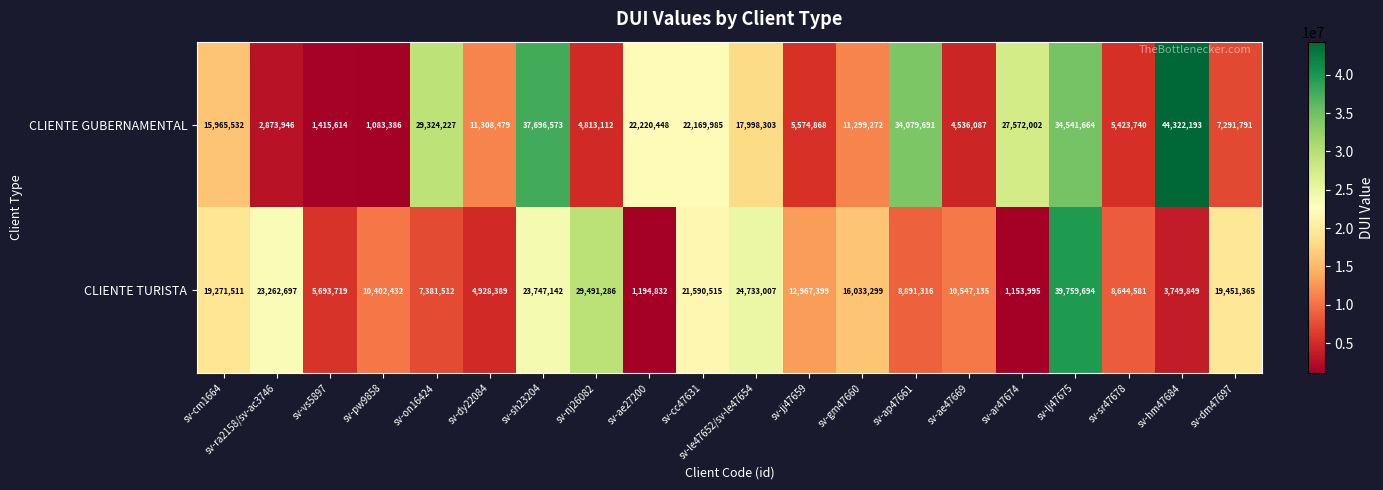

Rank the series at sv-ap47661 from highest to lowest value.

CLIENTE GUBERNAMENTAL, CLIENTE TURISTA